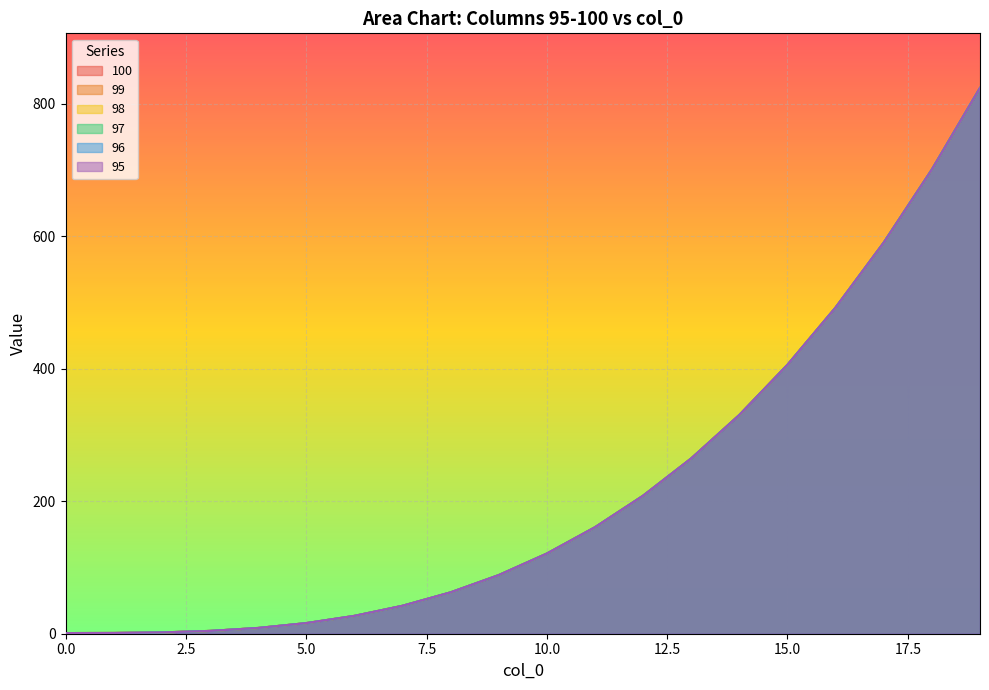

The 96 series shows 12.3 at 4. True or false?

False